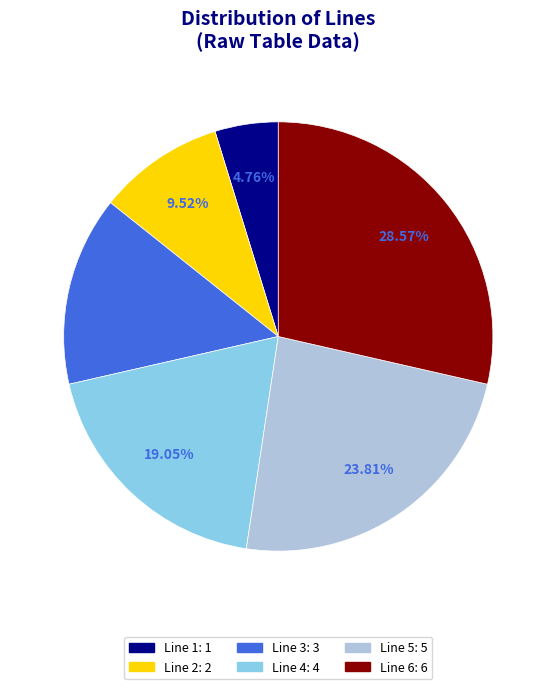

Approximately how many times larger is the value at Line 3 compared to Line 5?

0.6